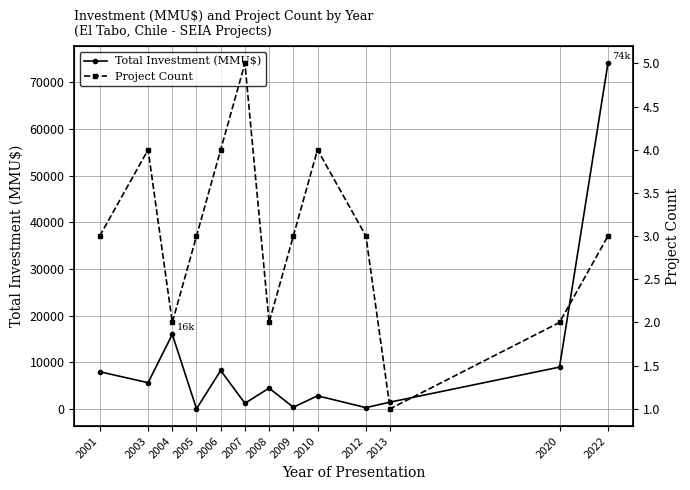

True or false: Project Count has a value of 1 at 2013.

True